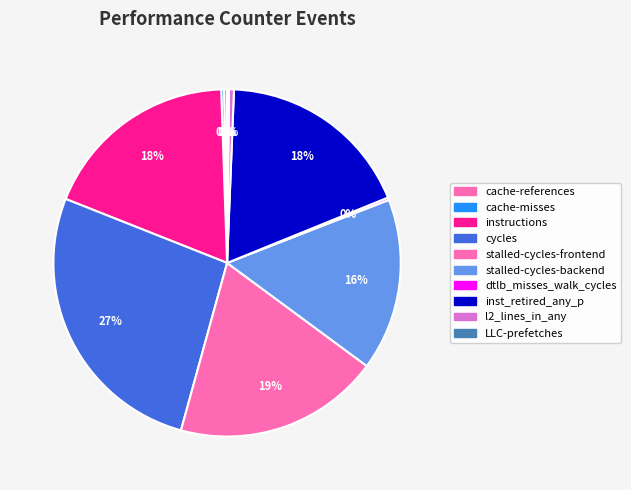

Is there a majority slice in this chart?

No